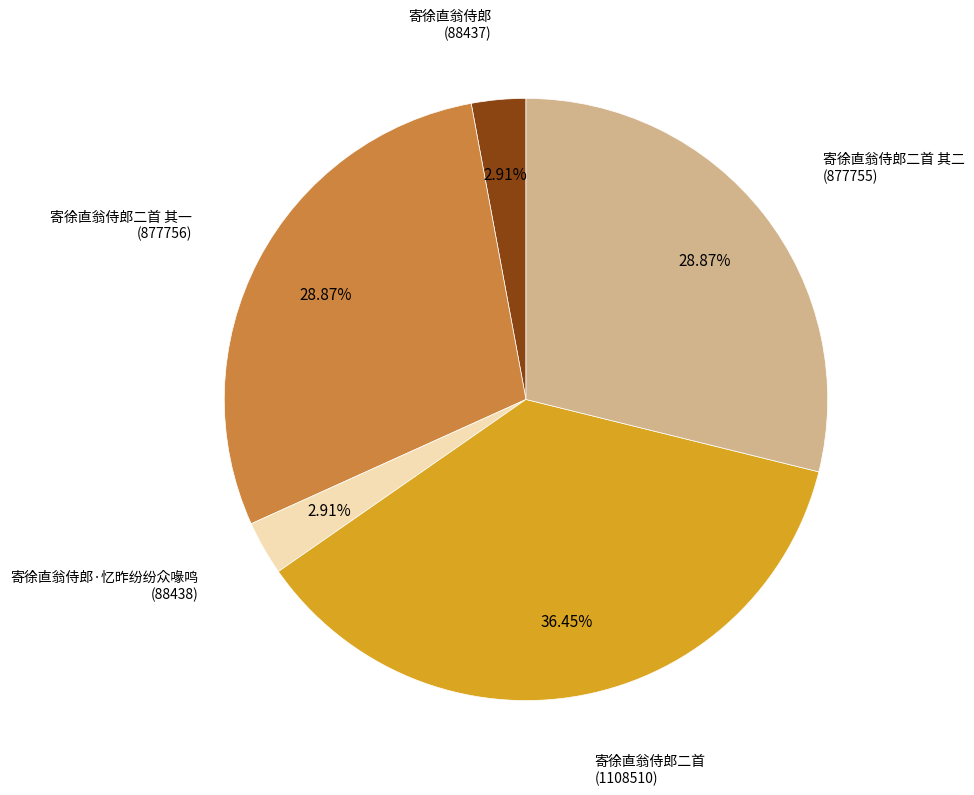

Is there any slice that represents more than half of the pie?

No